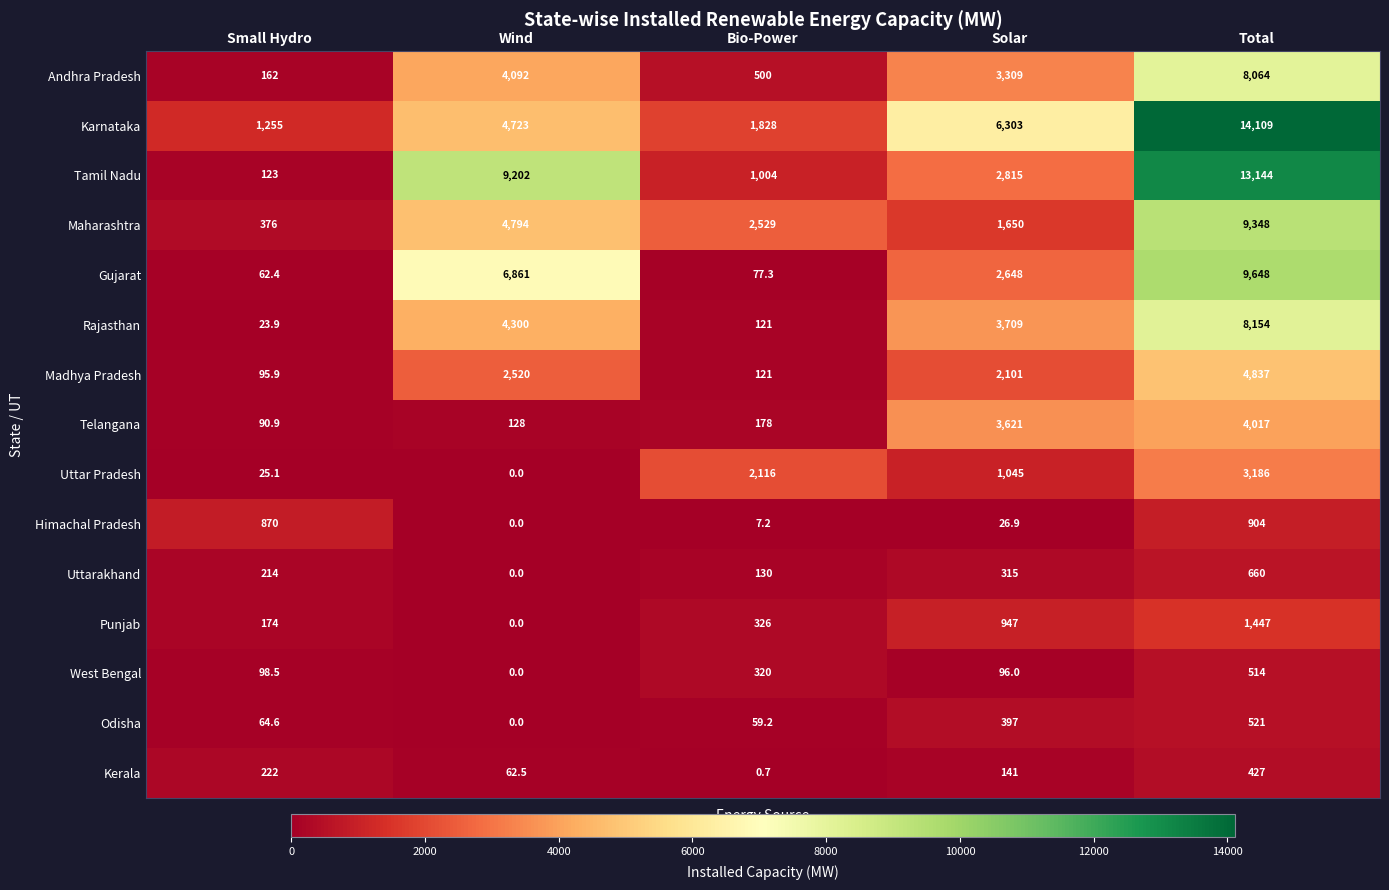

Which series has the largest total across all categories?

Karnataka